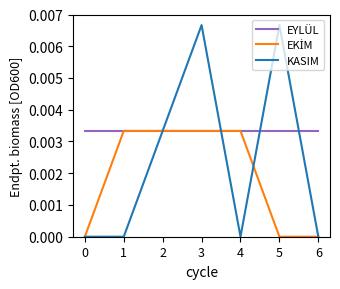

At which category is the sum across all series the highest?

3